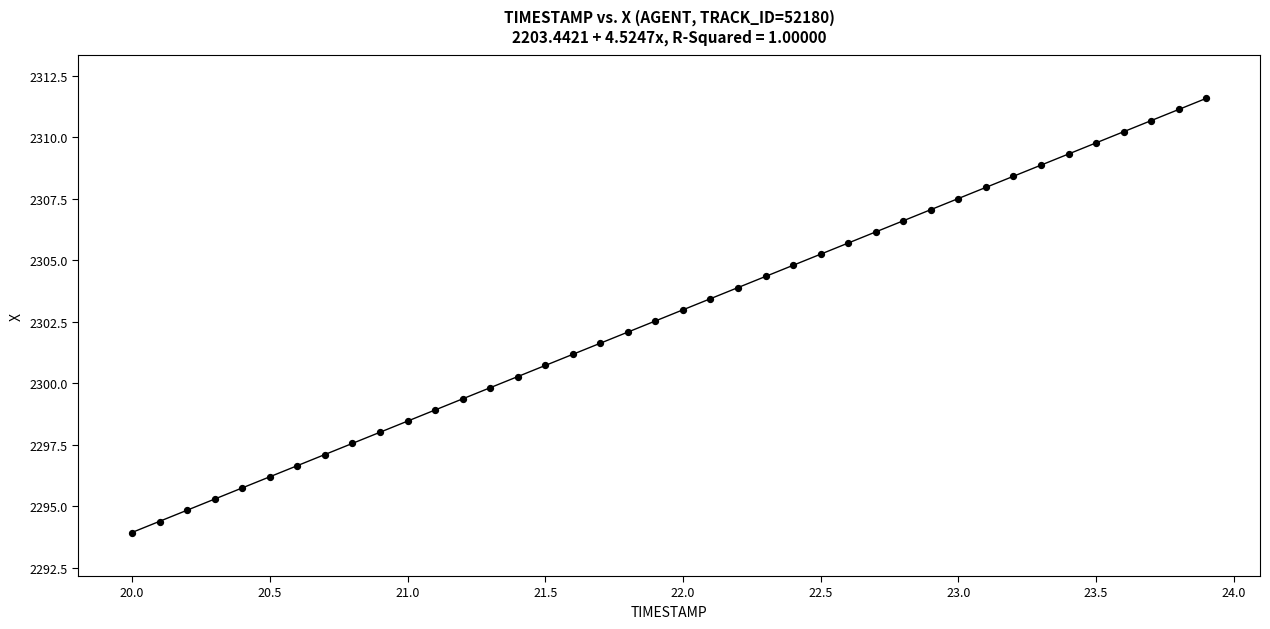

What is the range of X values (max minus min)?

3.9